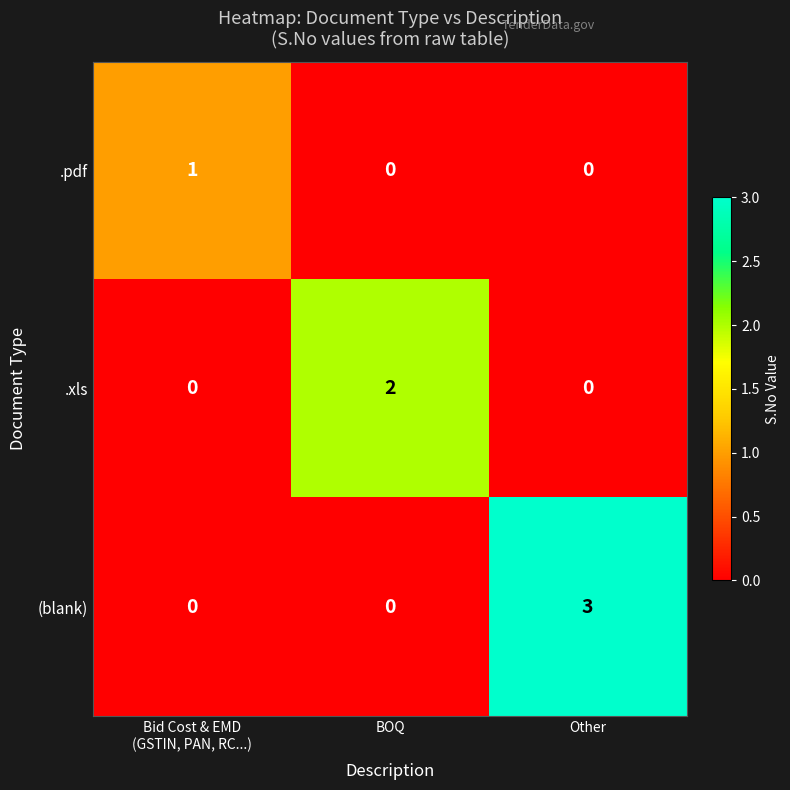

Count the .xls values in the range 0 to 2.

3